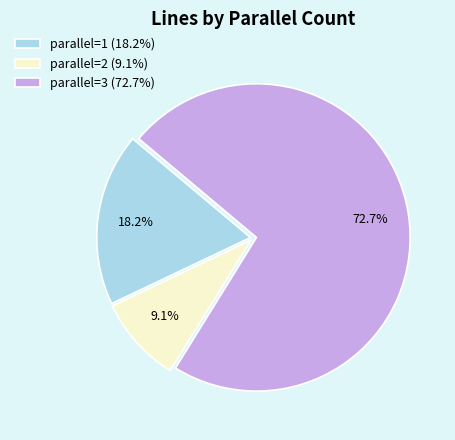

Rank the categories by value from highest to lowest.

parallel=3 (72.7%), parallel=1 (18.2%), parallel=2 (9.1%)